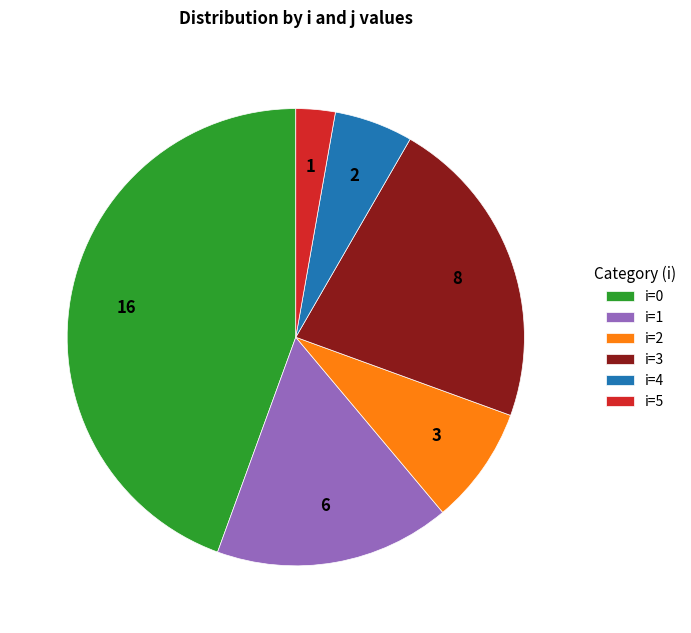

Is it true that i=3 is 22% of the pie?

True